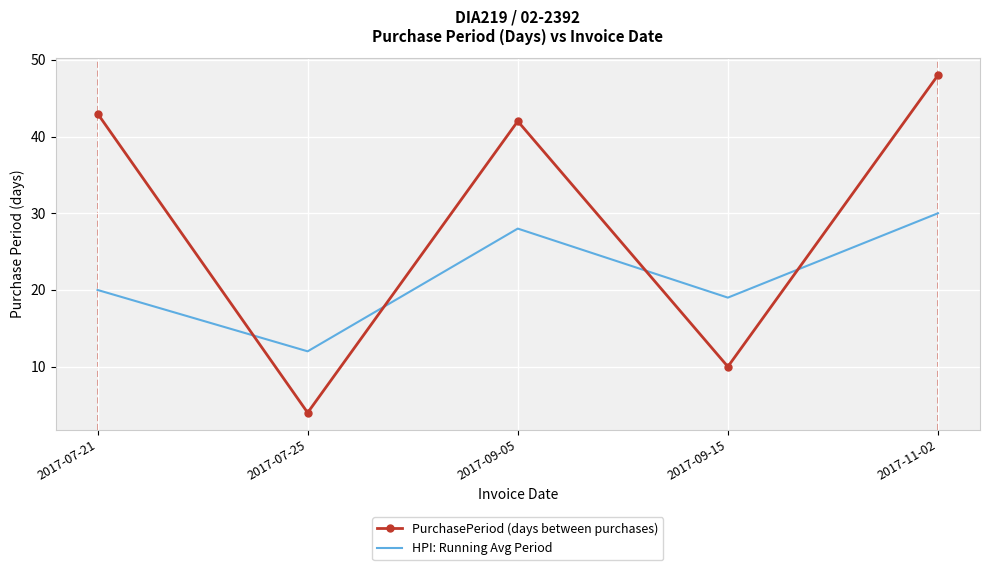

Which series has the largest total across all categories?

PurchasePeriod (days between purchases)